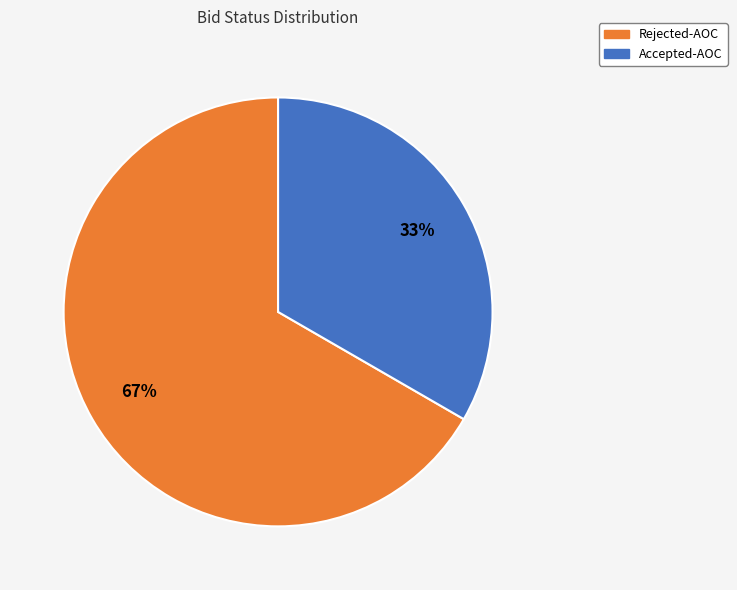

Is there any slice that represents more than half of the pie?

Yes